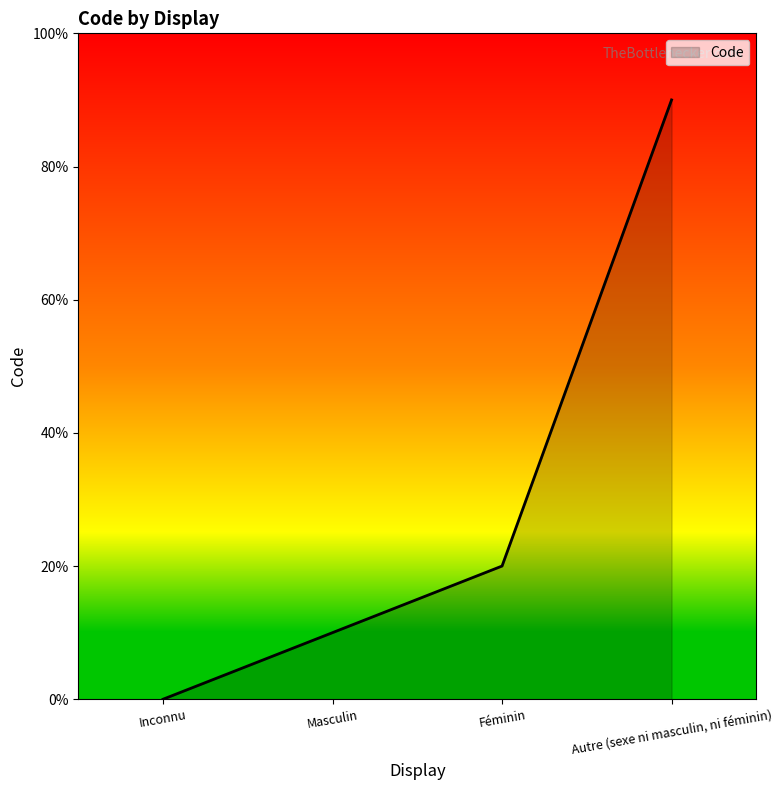

Reading left to right, list all the values displayed in this chart.

0	1	2	9